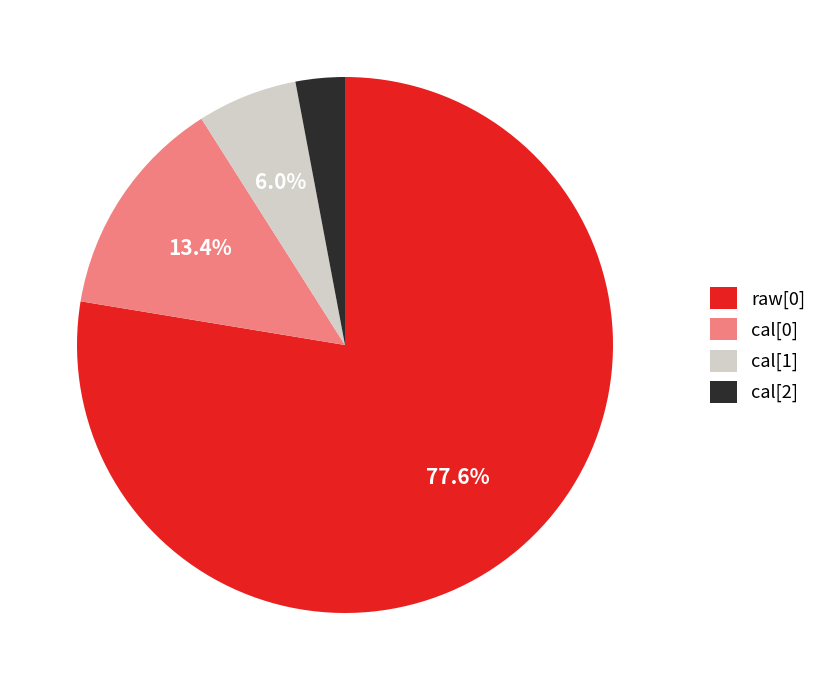

Which slice is the smallest?

cal[2]